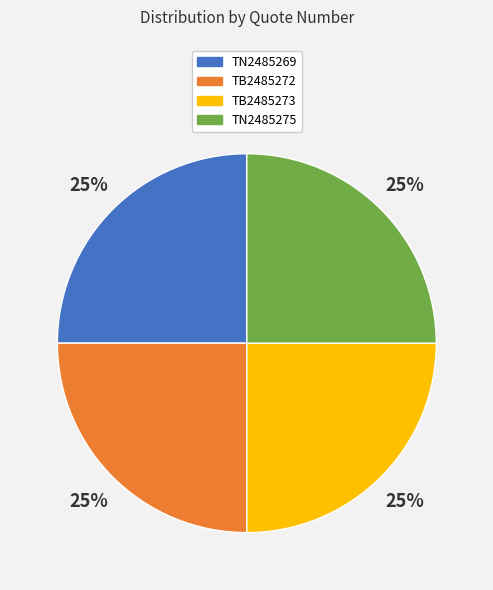

How many slices are in this pie chart?

4